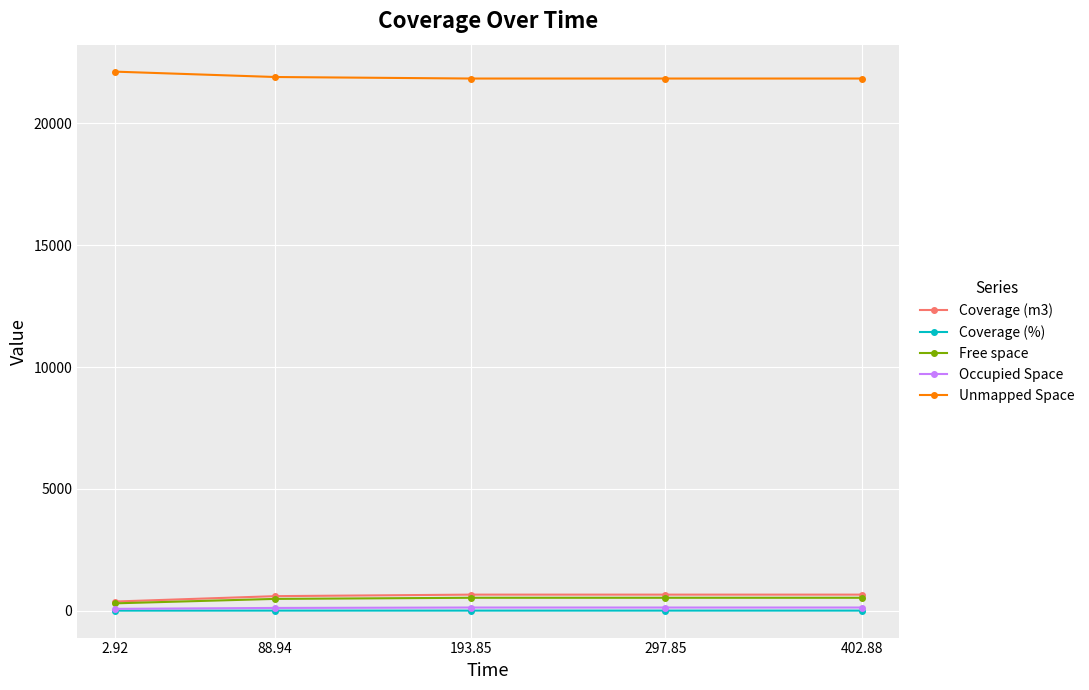

True or false: Unmapped Space and Coverage (%) intersect in this chart.

False